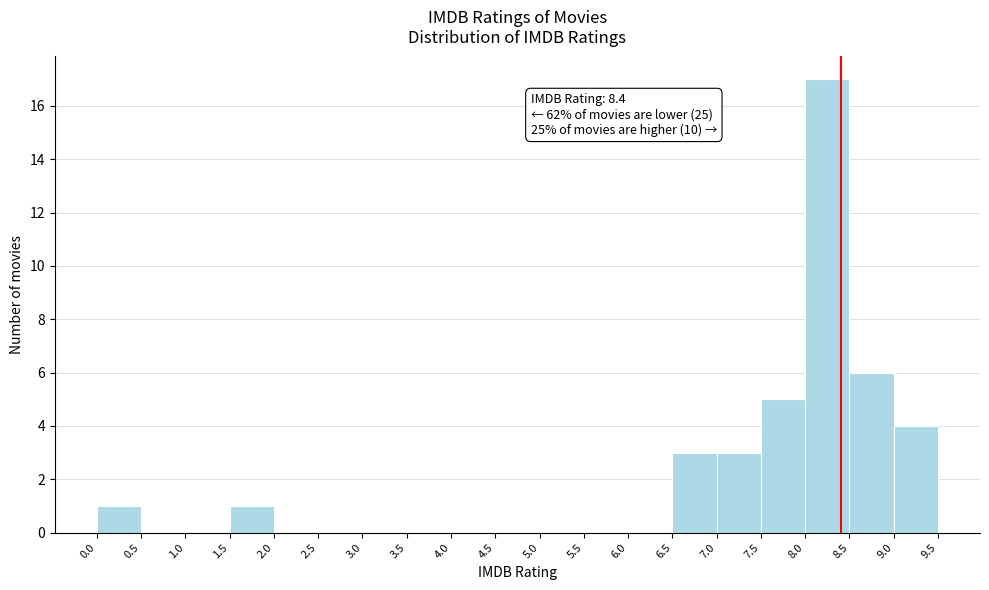

Over which range of the x-axis is the bar tallest?

8.0 to 8.5